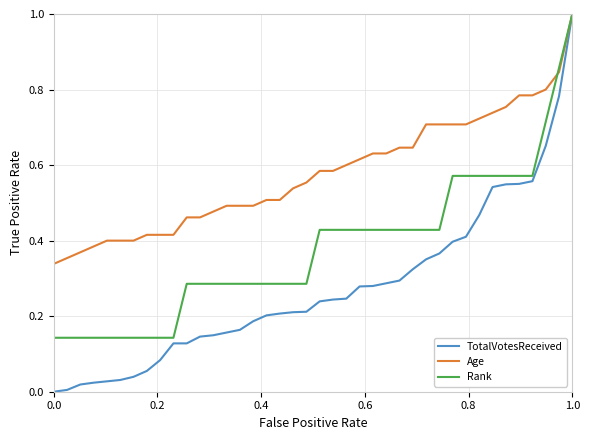

Count the Age values in the range 0 to 1.

40